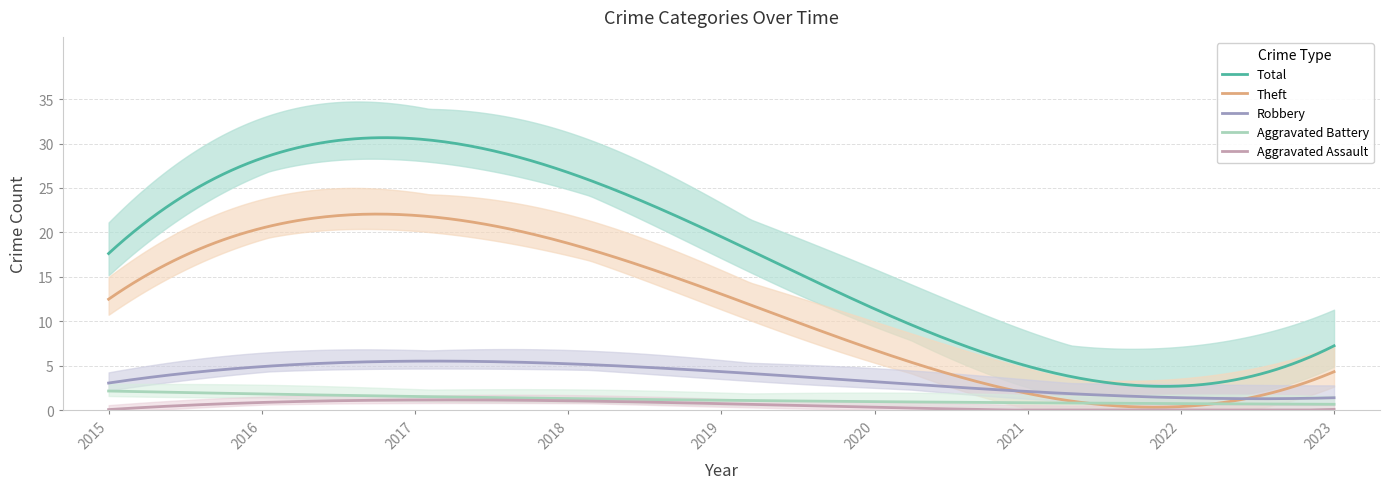

What is the highest value of the Aggravated Battery series?

2.1